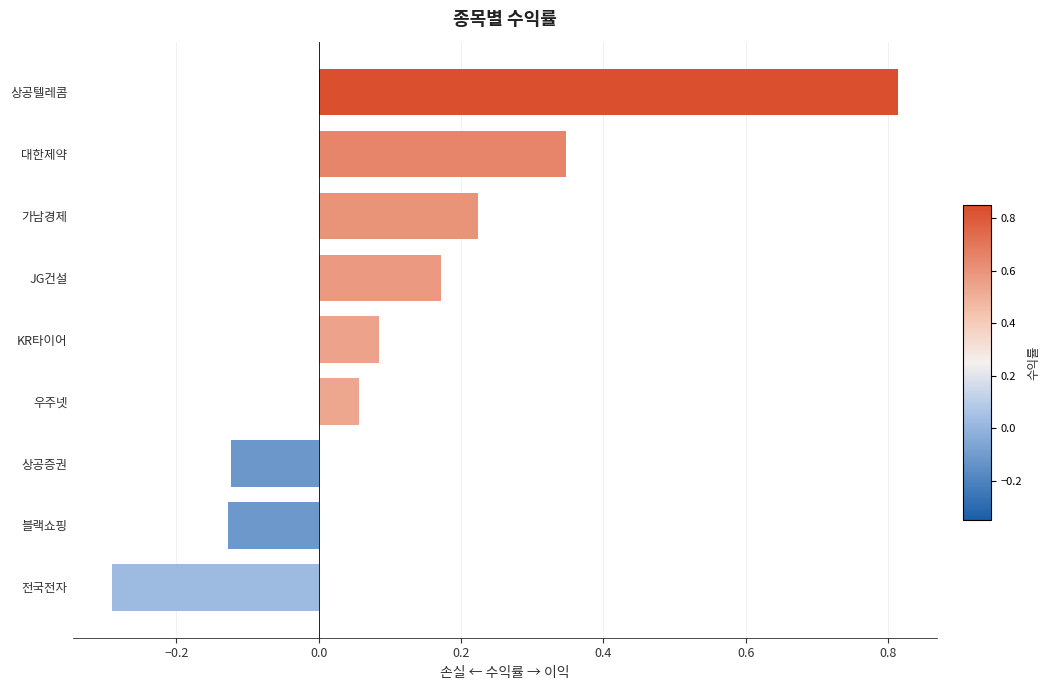

The value at 전국전자 is -0.3. True or false?

True